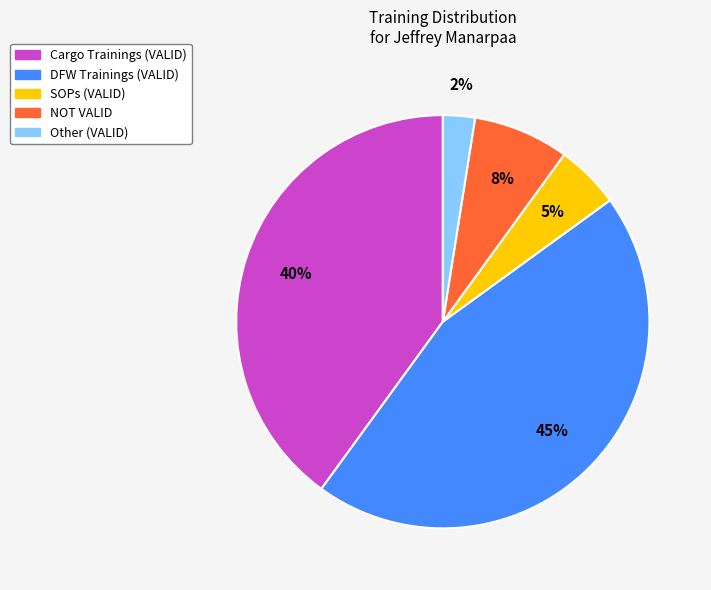

Does any single category account for the majority?

No